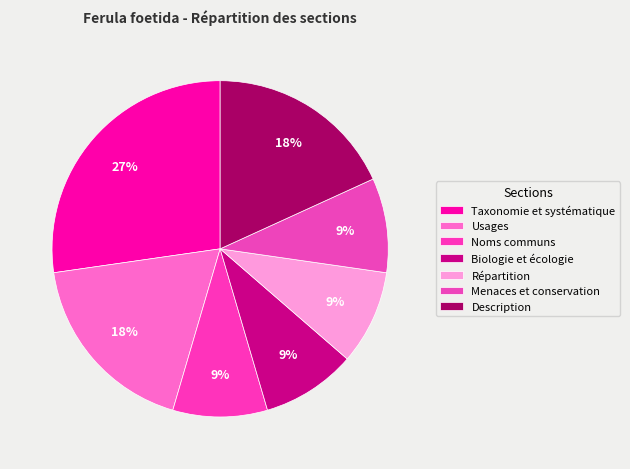

What percentage is NOT represented by Usages?

81.8%